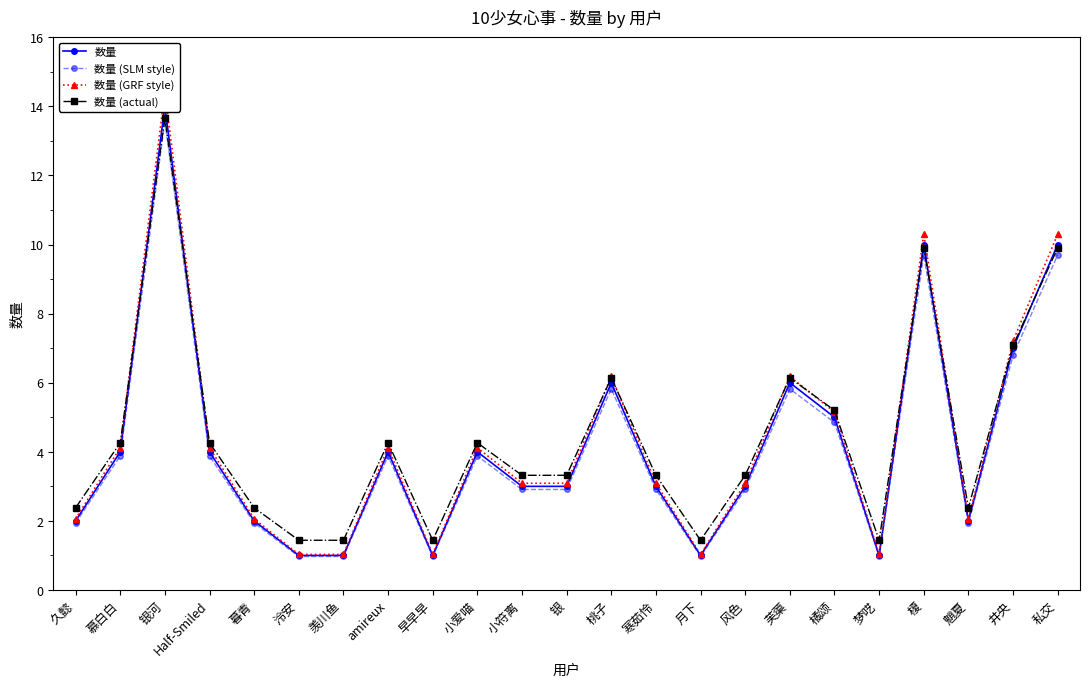

What is the label of the 6th point from the left?

泠安